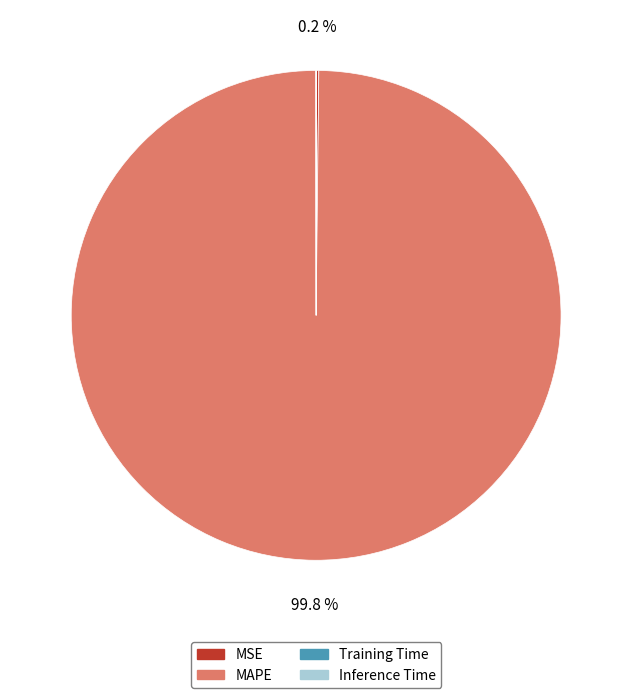

Does any single category account for the majority?

Yes